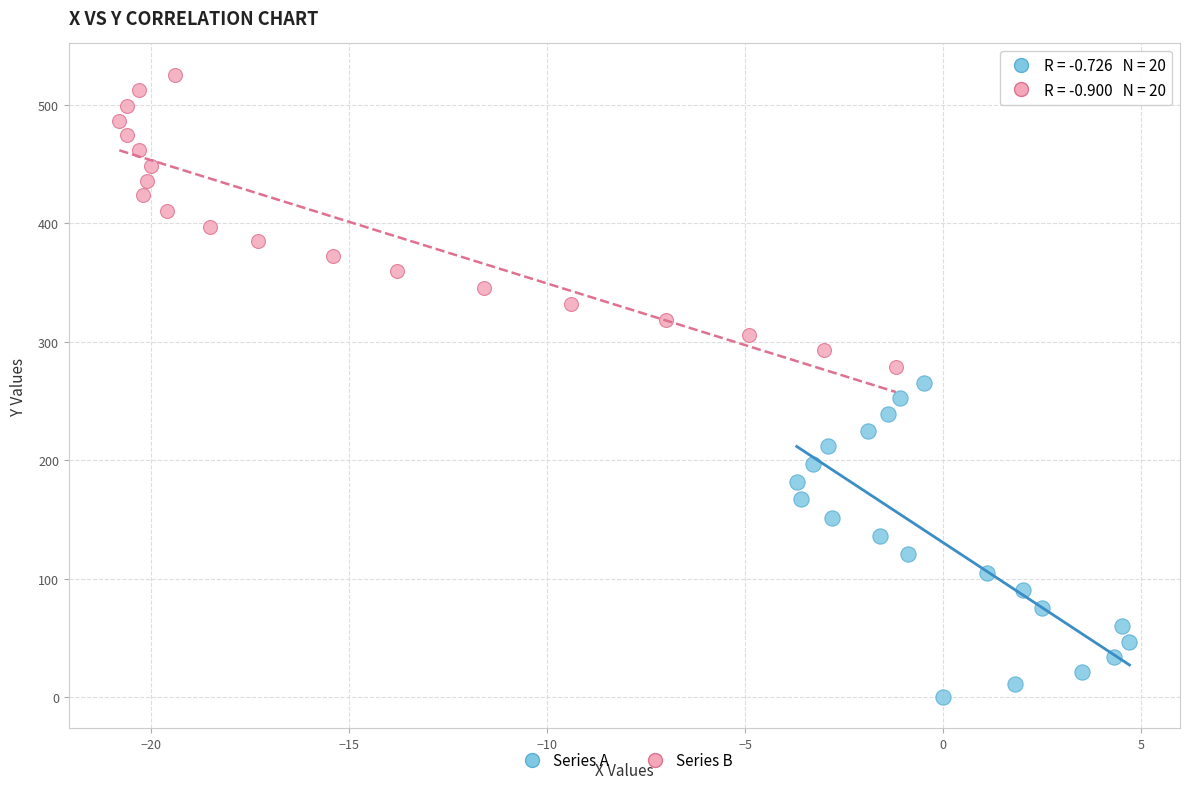

What are all the series names shown in the legend?

Series A, Series B